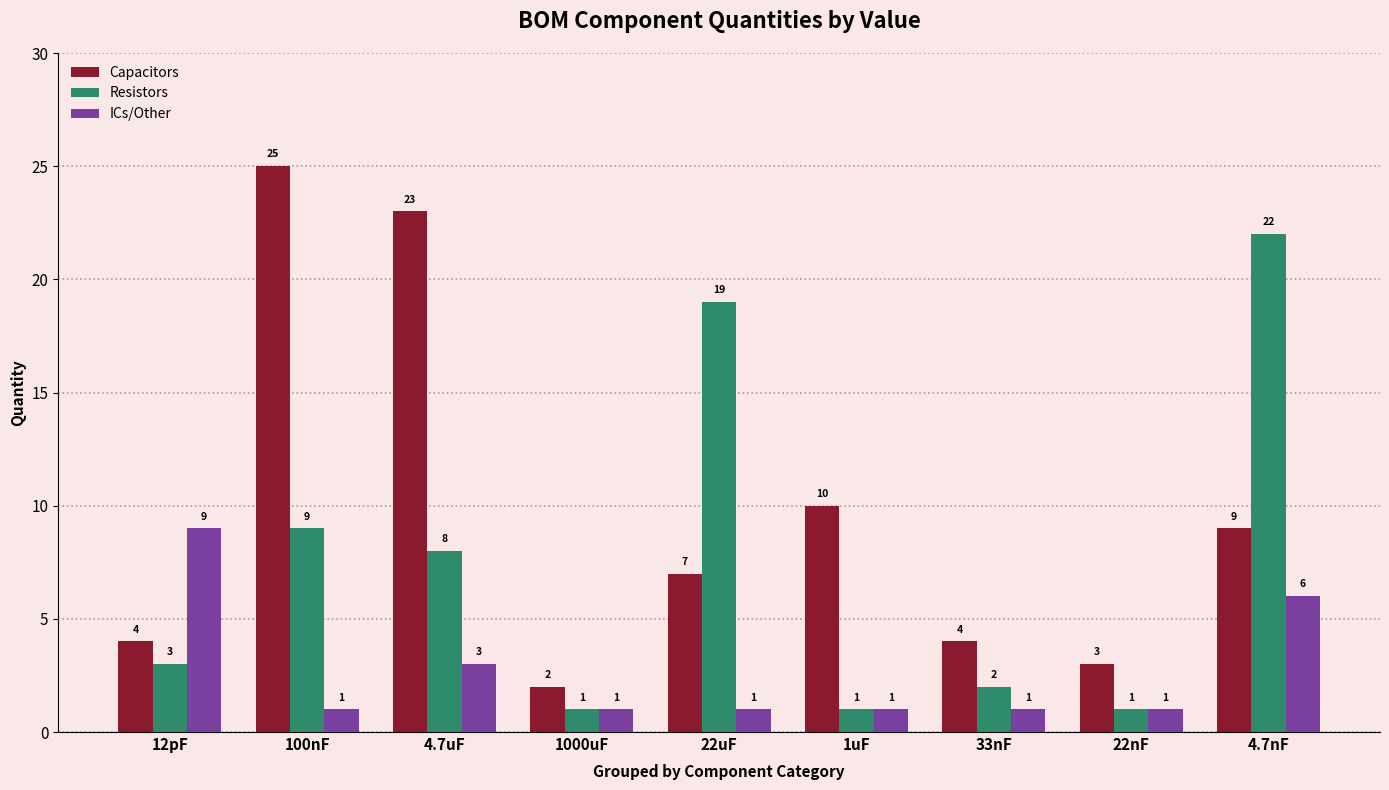

What is the difference between the highest and lowest values at 4.7nF?

16